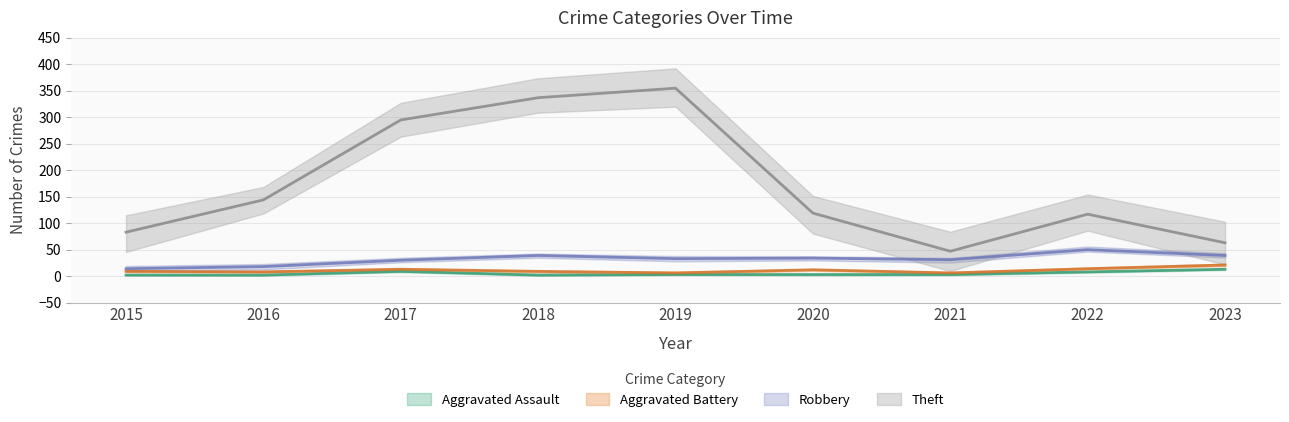

What is the difference between the second highest and second lowest values in the Robbery series?

21